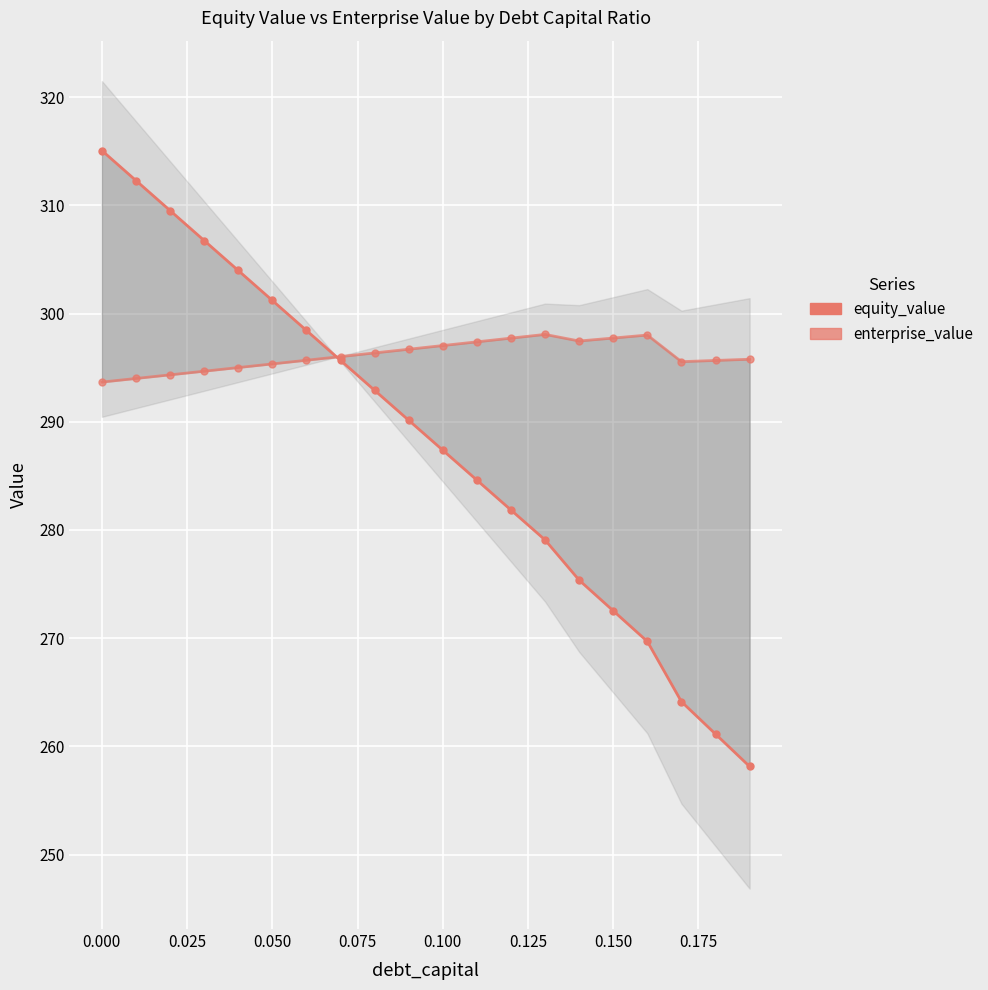

What is the average value of the enterprise_value series?

296.1